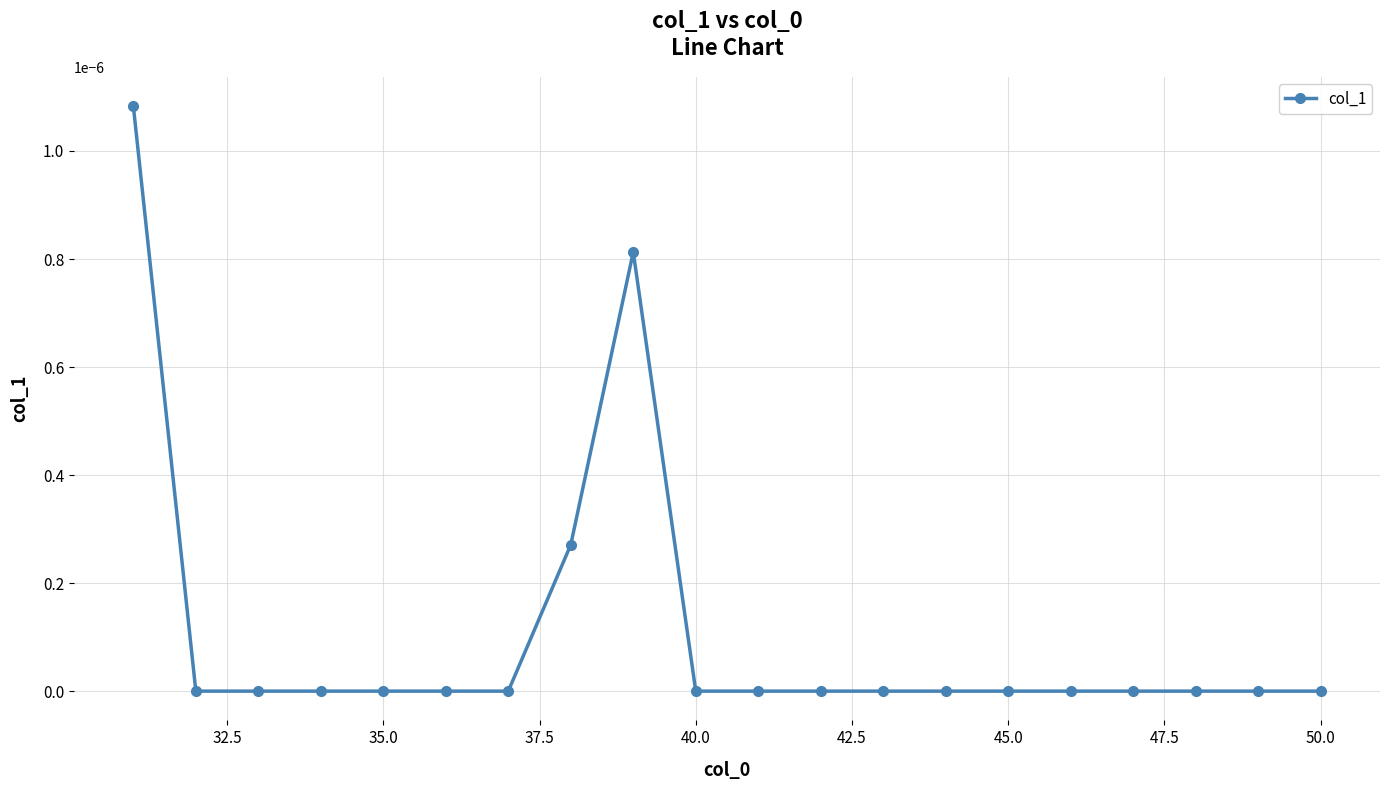

How many series are shown in this chart?

1